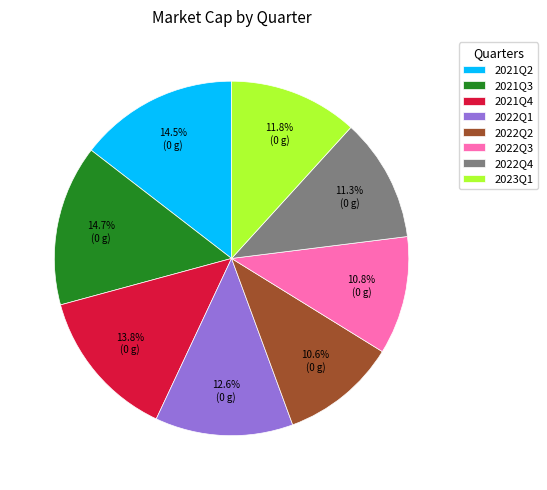

Count the number of slices in the pie.

8